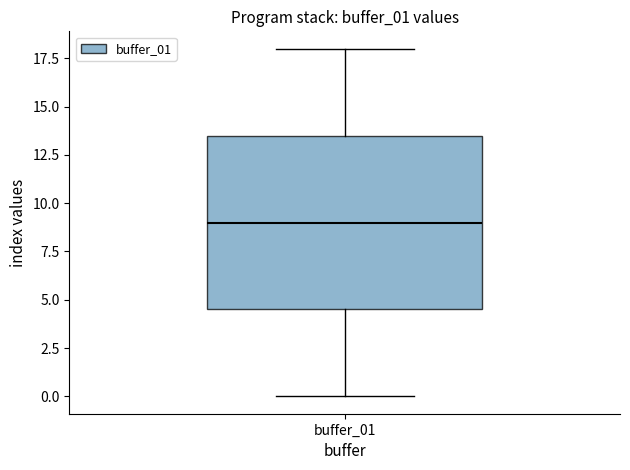

Transcribe this box plot: give where the median line is, the range the box spans, and where the two whiskers end, as read against the y-axis. The values are not printed on the chart, so give them approximately, as read against the axis.

median 9.0, box 4.5 to 13.5, whiskers 0.0 to 18.0